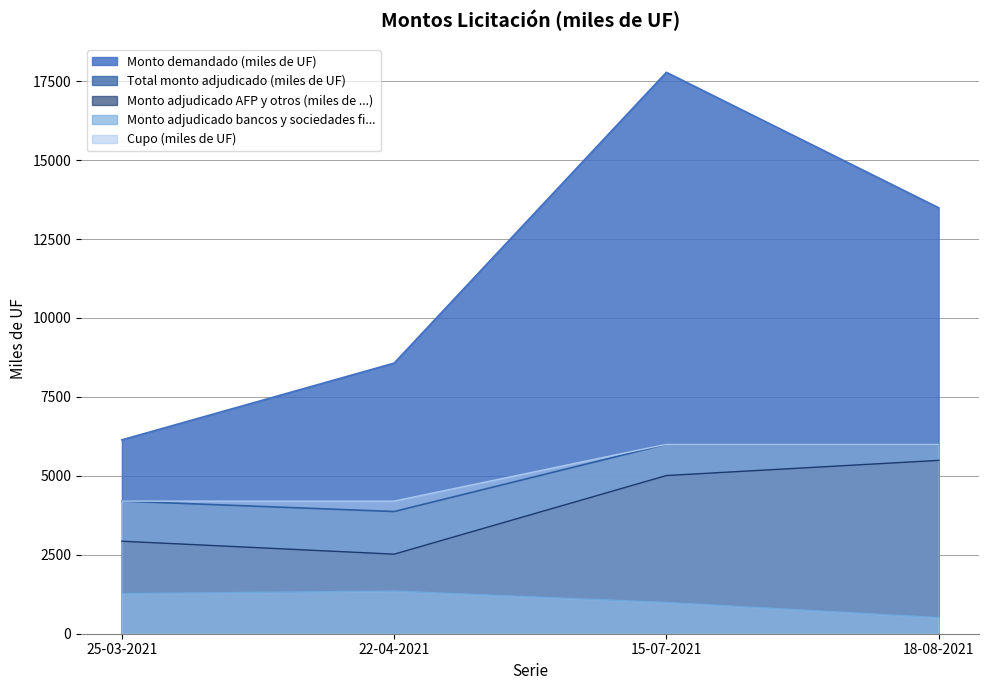

Where does the Monto adjudicado bancos y sociedades fi... series first go above 1270?

22-04-2021